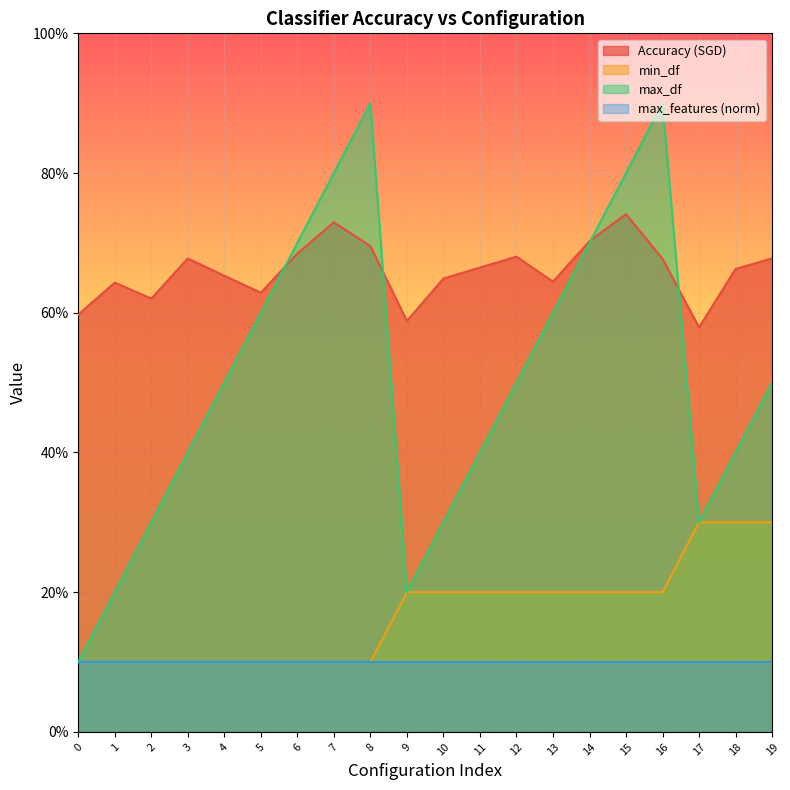

Which series has the widest spread of values?

max_df